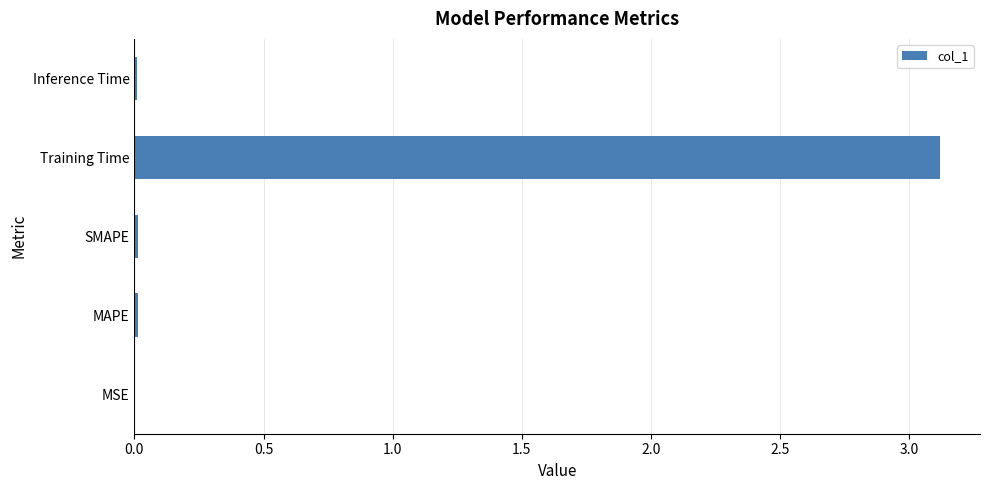

True or false: the data shows 0.0 at Inference Time.

True